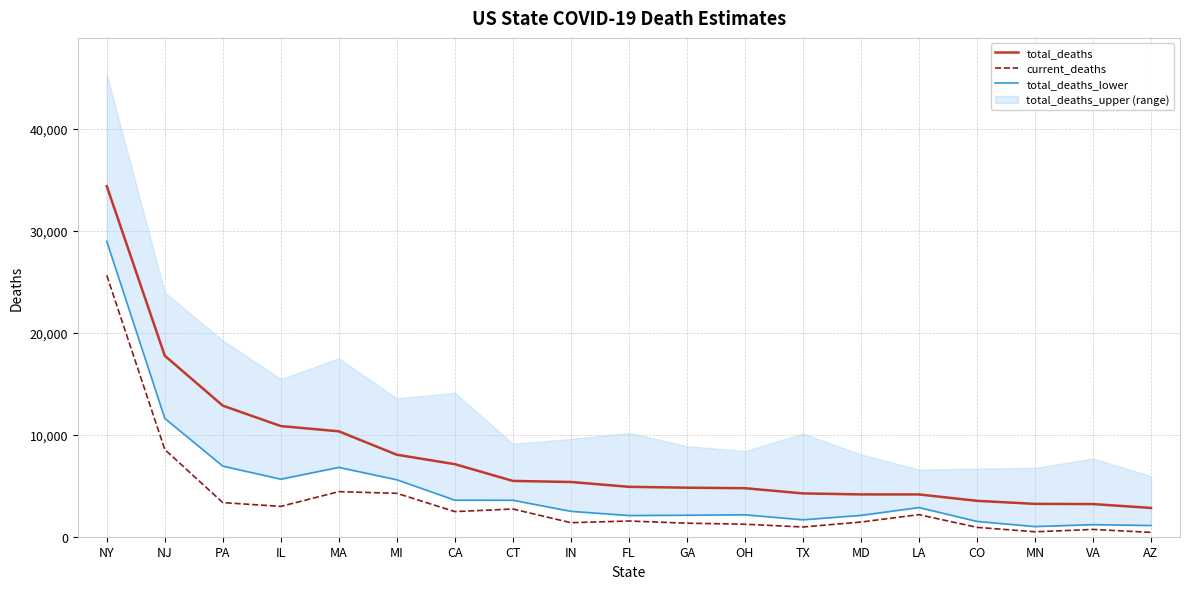

What is the lowest value of the current_deaths series?

426